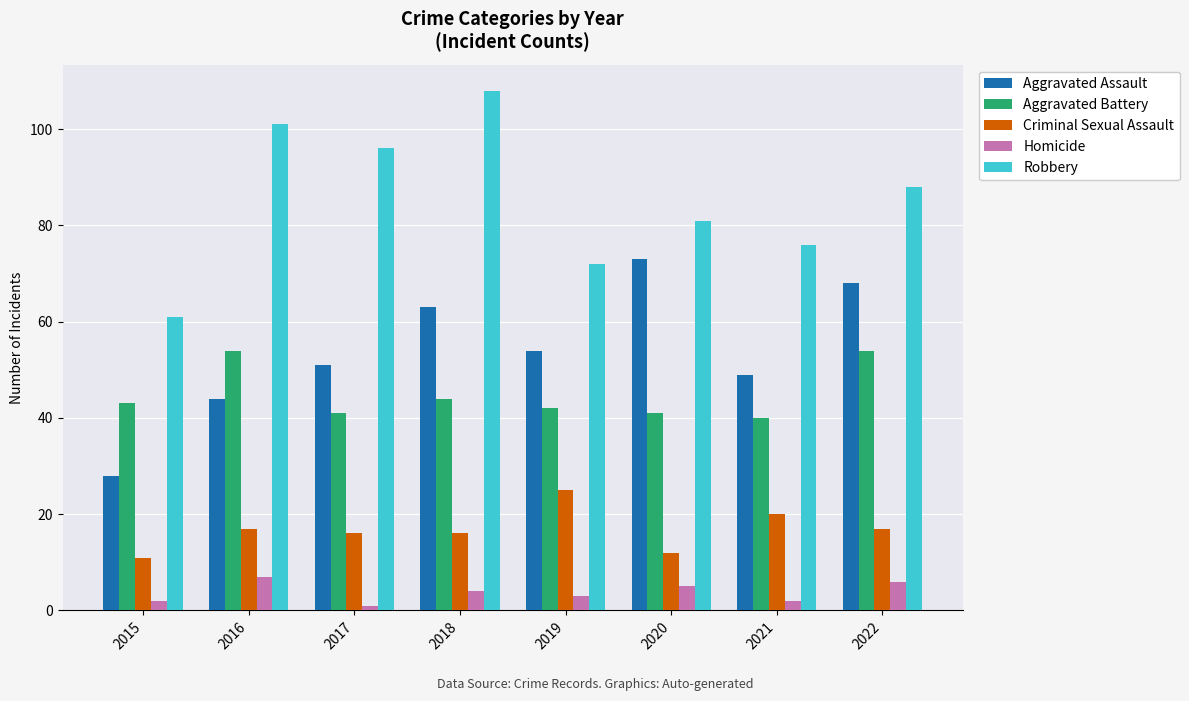

What is the maximum value shown in the chart?

108